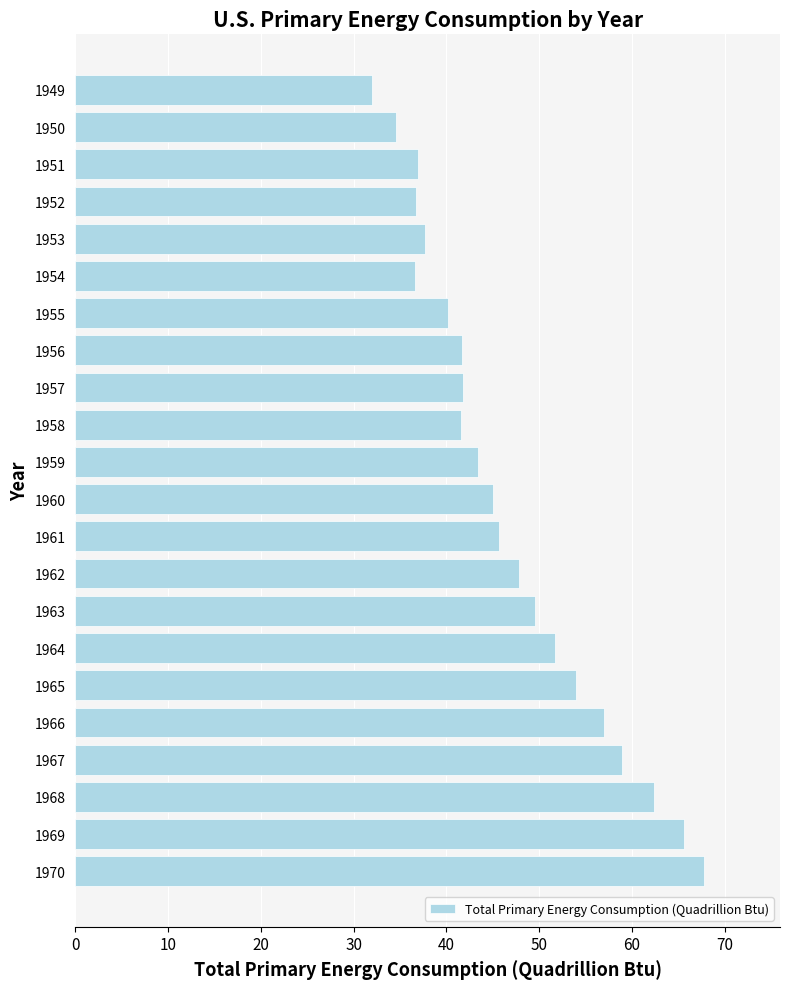

At which category does the chart reach its peak across all series?

1970